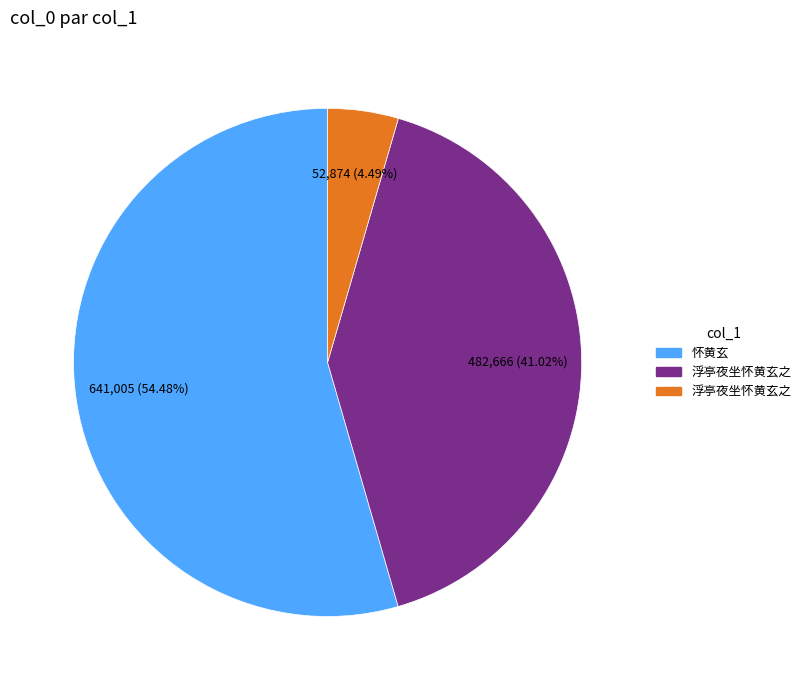

Count the number of slices in the pie.

3